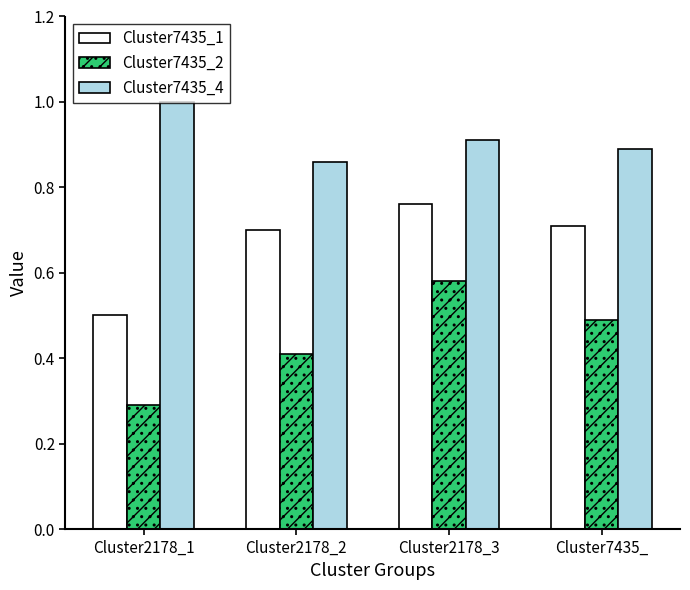

What is the greatest value displayed?

1.0